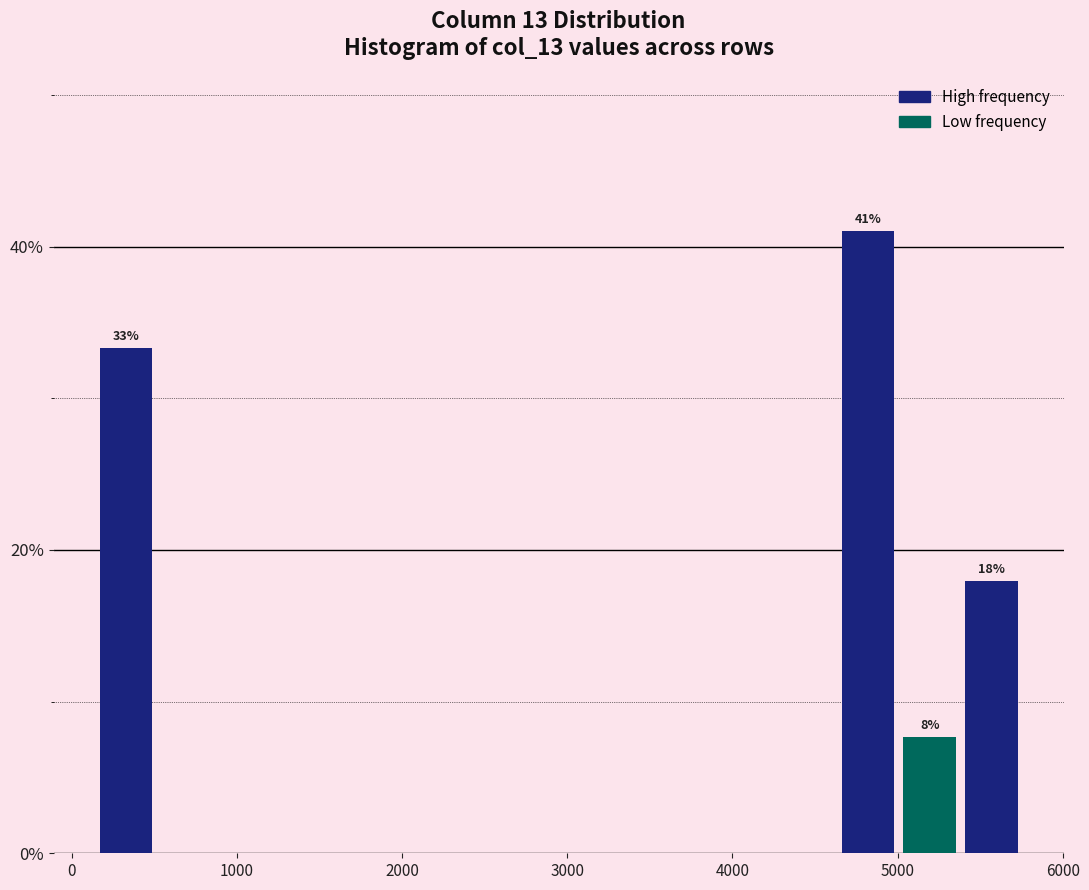

Read against the x-axis, roughly where is the centre of the tallest bar?

4800